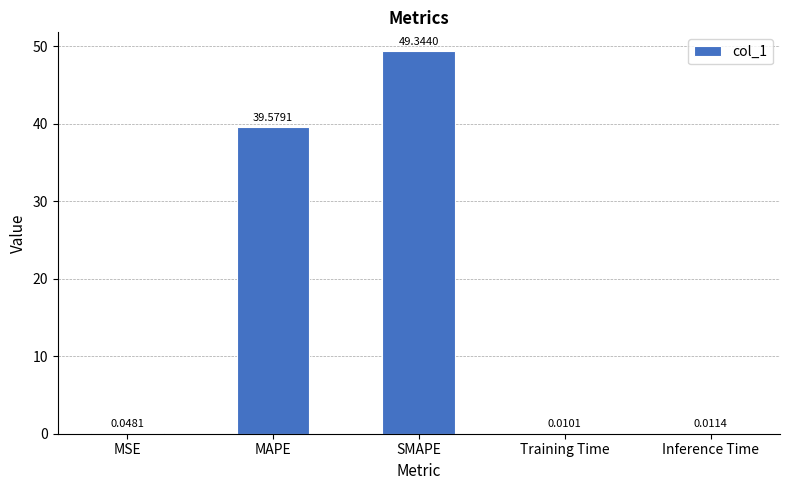

Are the bars grouped side by side (vs. stacked)?

No